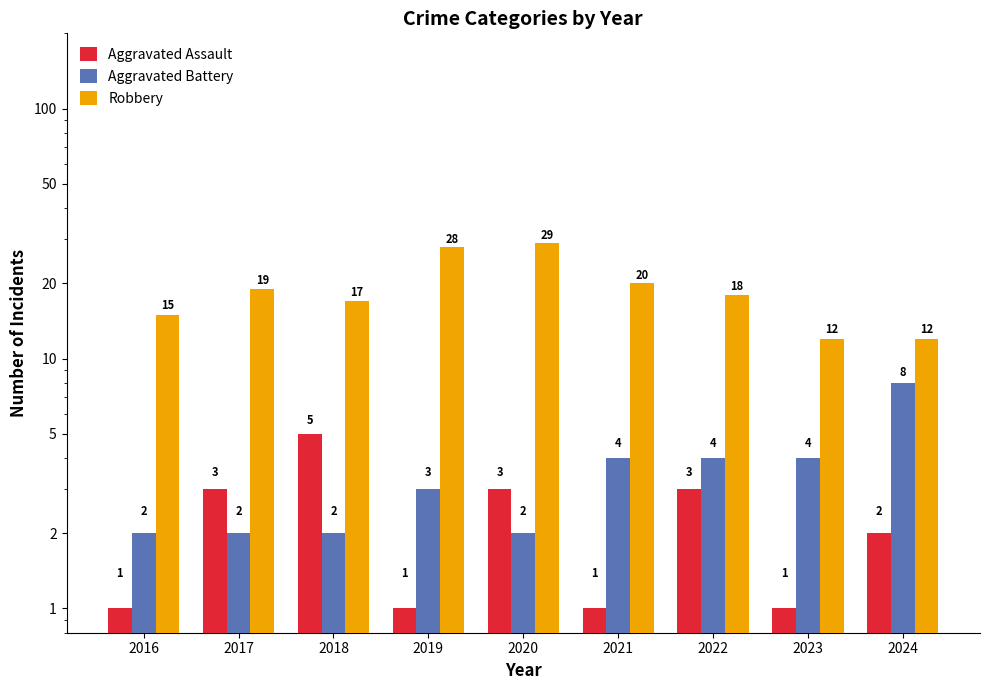

How many values in the Aggravated Battery series are below 3?

4